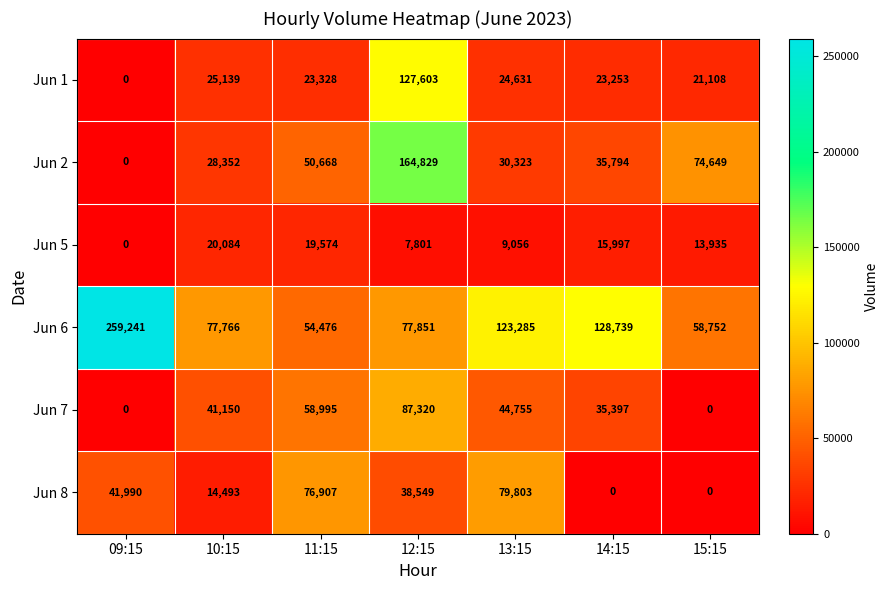

What is the average value of the Jun 5 series?

12350